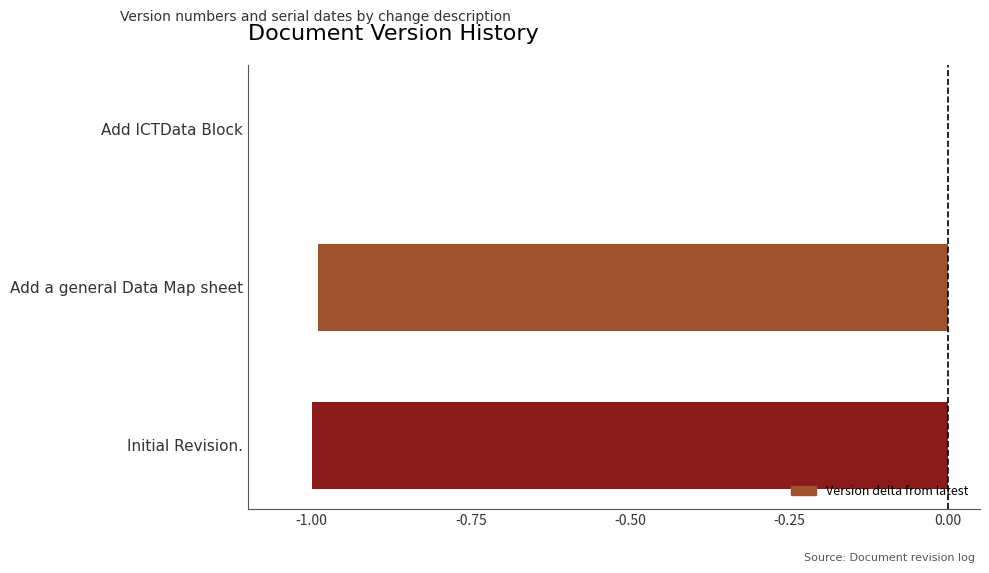

The value at Initial Revision. is -1.7. True or false?

False